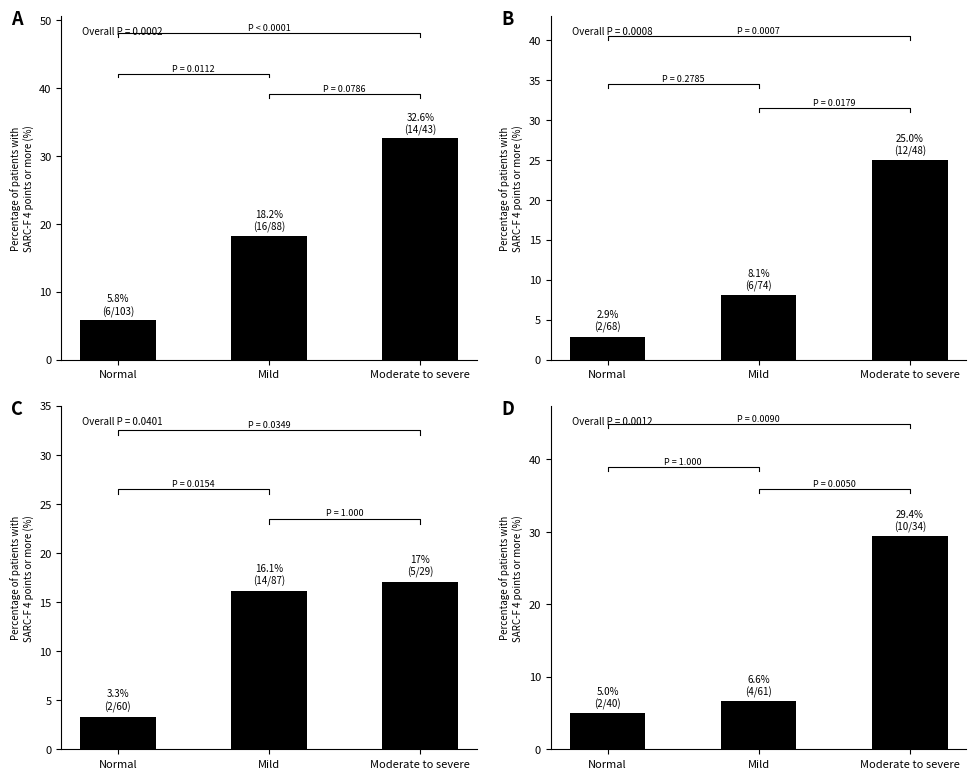

The A series shows 32.6 at Moderate to severe. True or false?

True